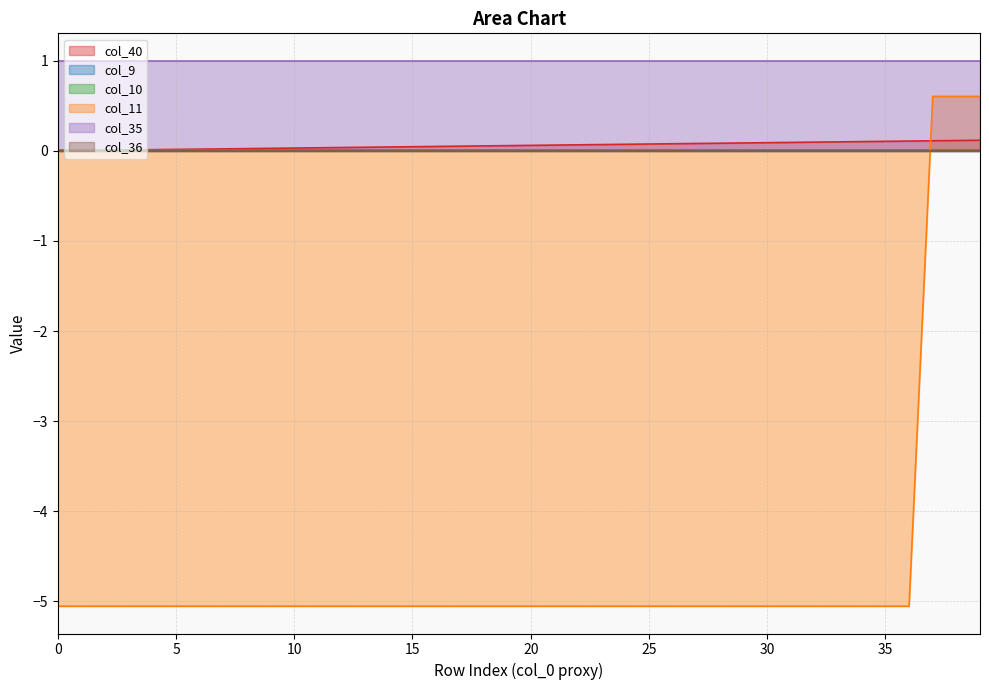

How many data points does each series have?

40